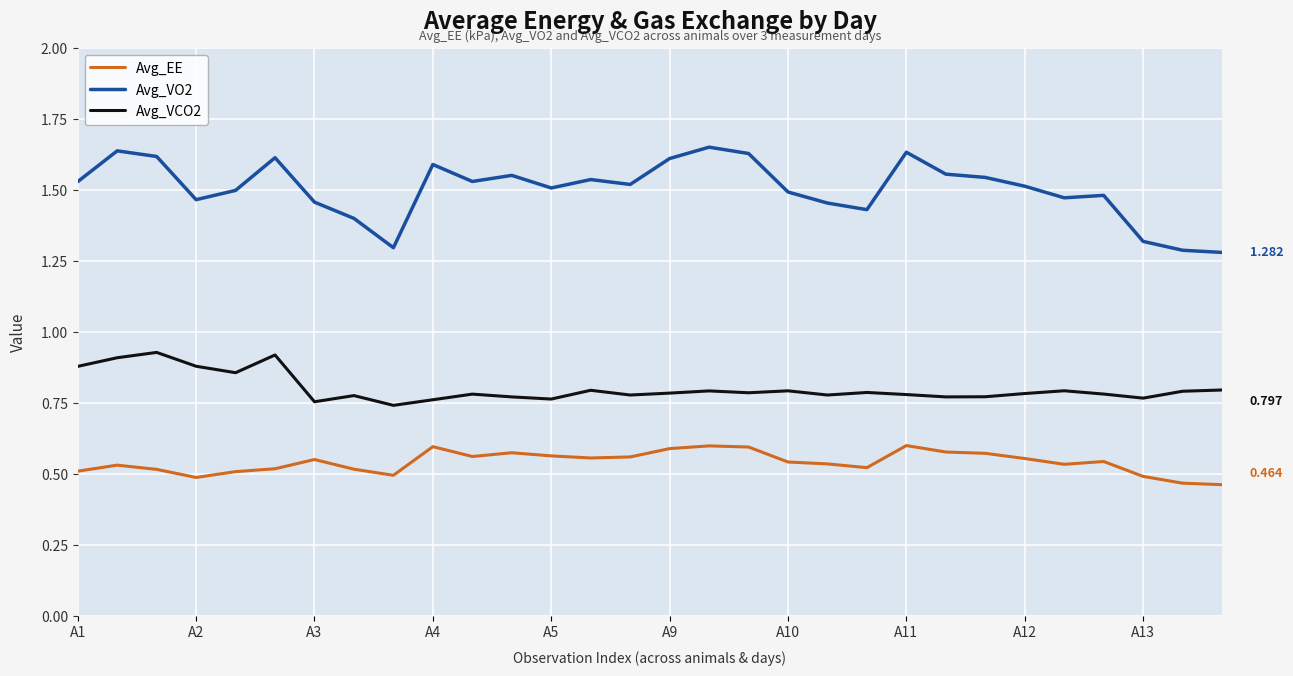

What is the difference between the second highest and minimum values in the Avg_VO2 series?

0.4